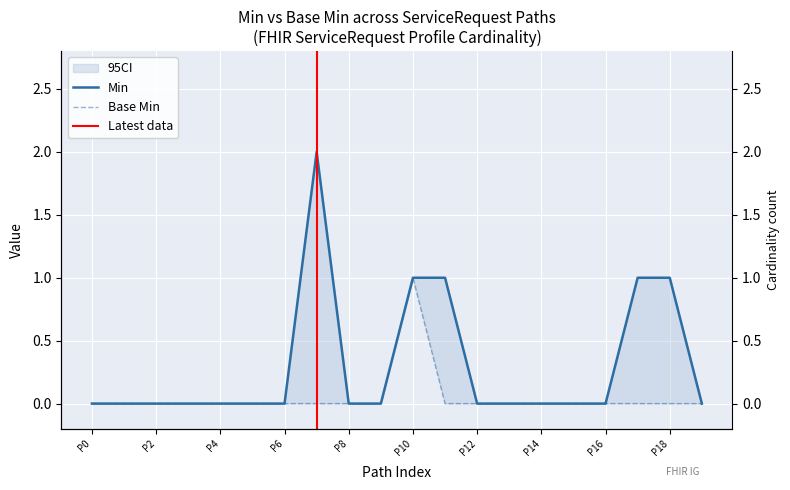

True or false: Min and Base Min intersect in this chart.

False